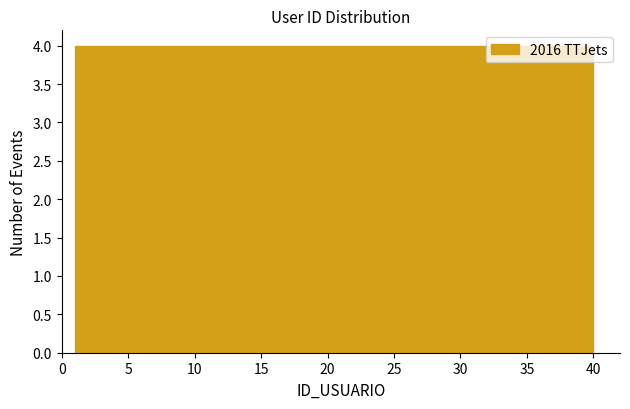

Reading left to right, list every bar in this chart as the range it spans on the x-axis followed by its height. Neither the bar edges nor the heights are printed on the chart, so give them approximately, as read against the axes.

1.0 to 4.9: 4
4.9 to 8.8: 4
8.8 to 12.7: 4
12.7 to 16.6: 4
16.6 to 20.5: 4
20.5 to 24.4: 4
24.4 to 28.3: 4
28.3 to 32.2: 4
32.2 to 36.1: 4
36.1 to 40.0: 4